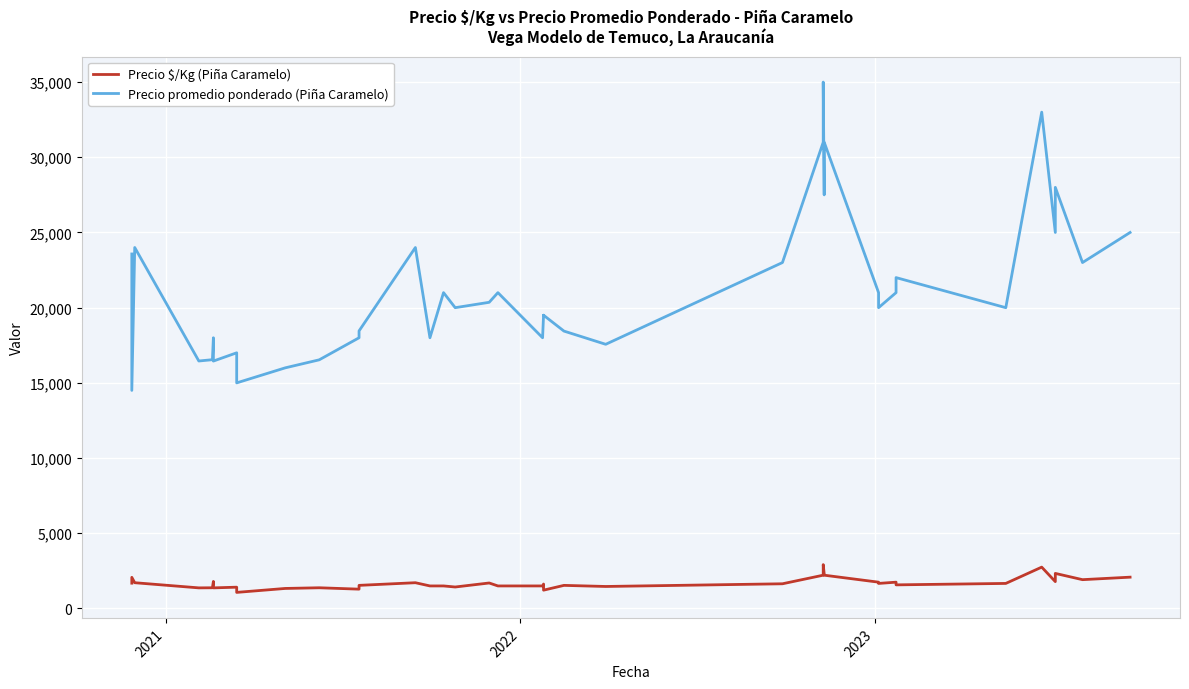

True or false: Precio promedio ponderado (Piña Caramelo) has more than 1 interior local peaks.

True